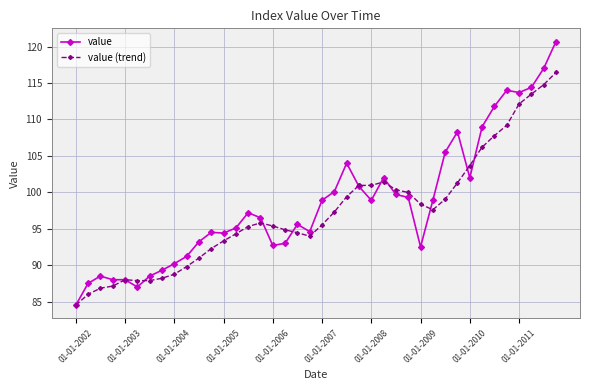

What is the greatest value displayed?

120.7